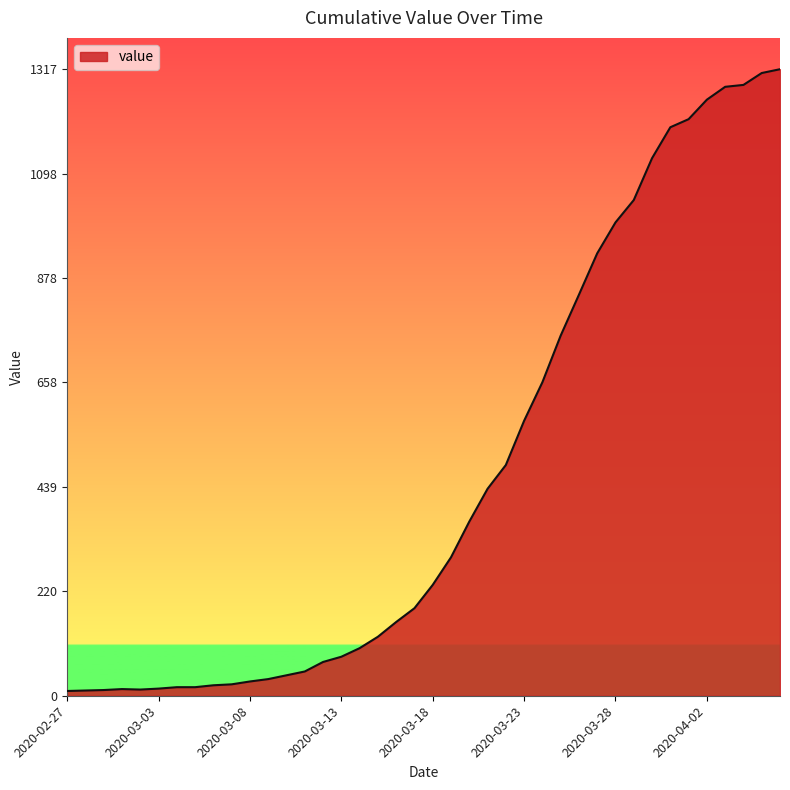

What is the difference between the maximum and minimum values?

1307